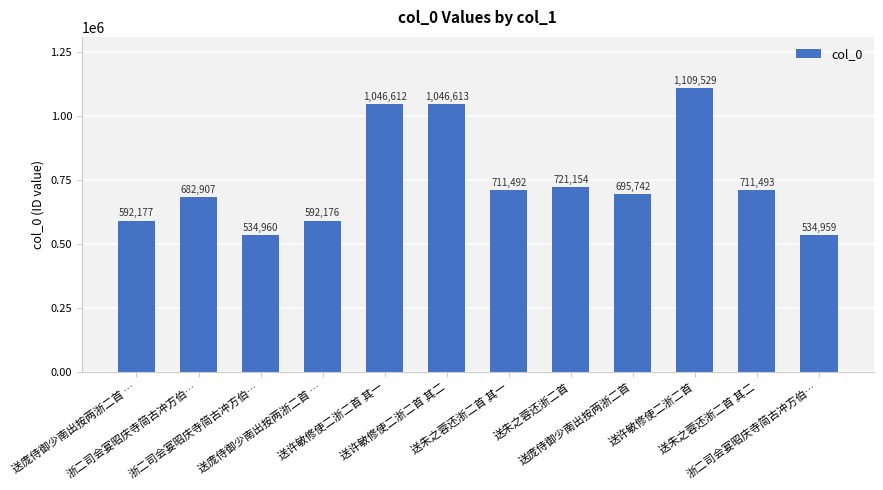

How many bars are there in total?

12